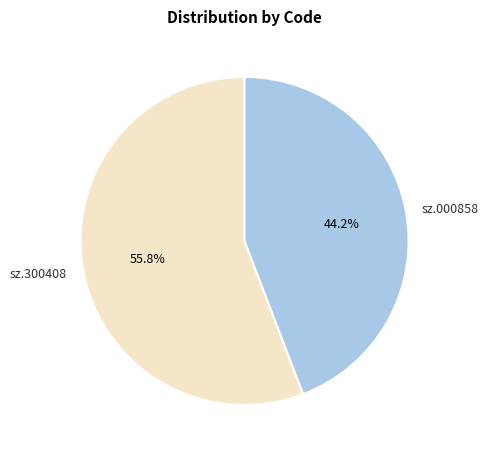

How many slices are in this pie chart?

2